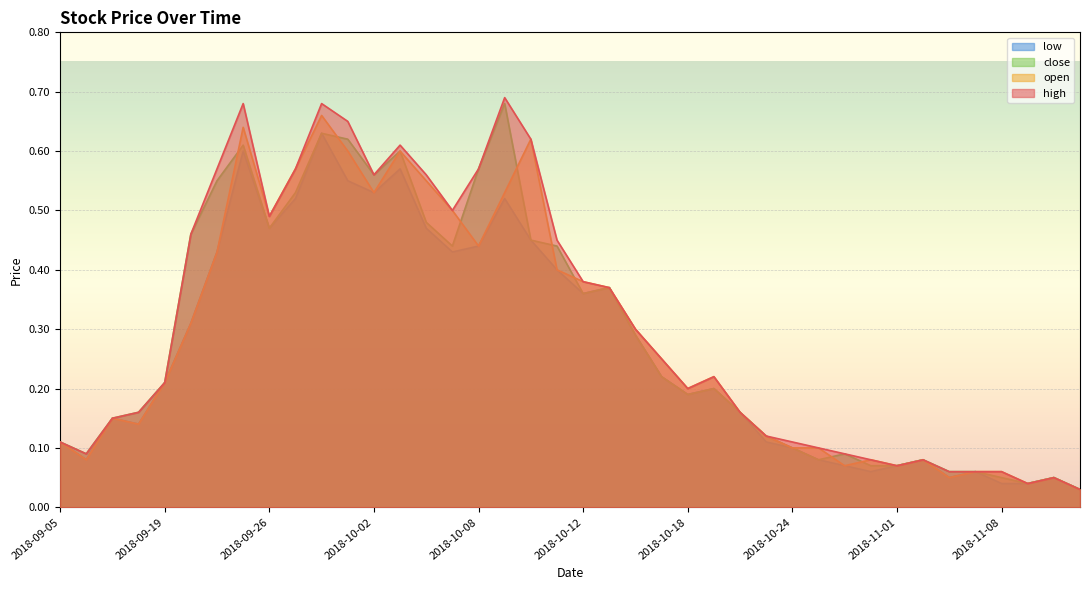

At which category is the sum across all series the highest?

2018-09-28